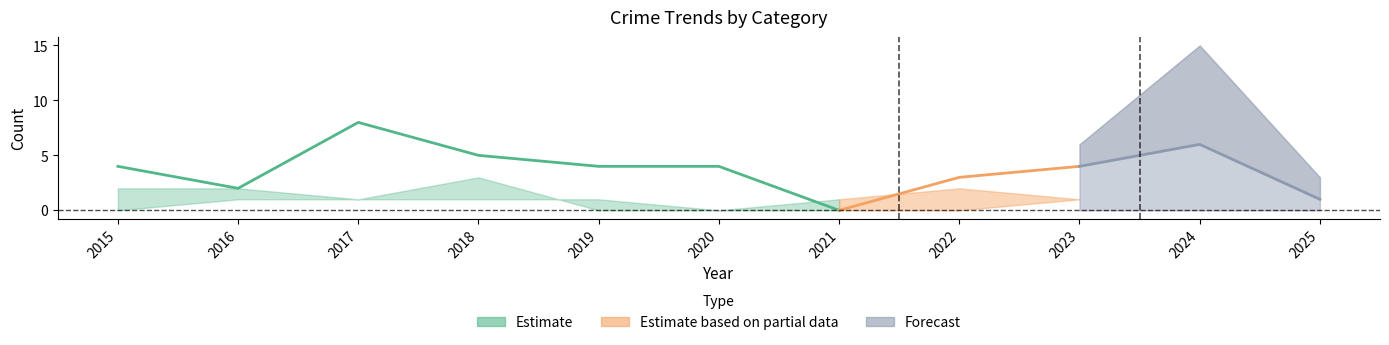

In Total, how many points are lower than both neighbors (excluding endpoints)?

2